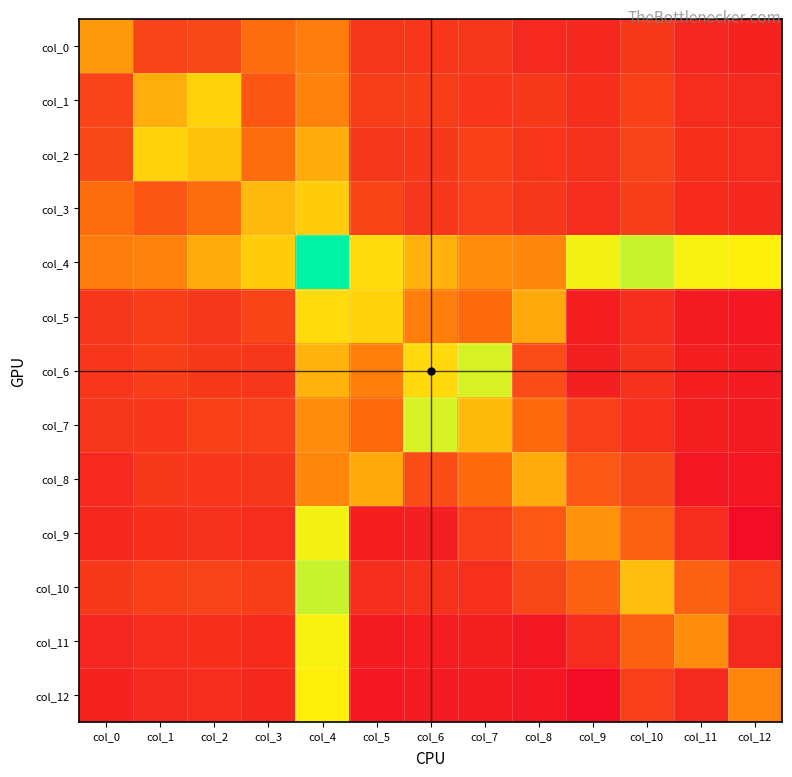

What is the difference between the highest and lowest values at col_5?

2.7